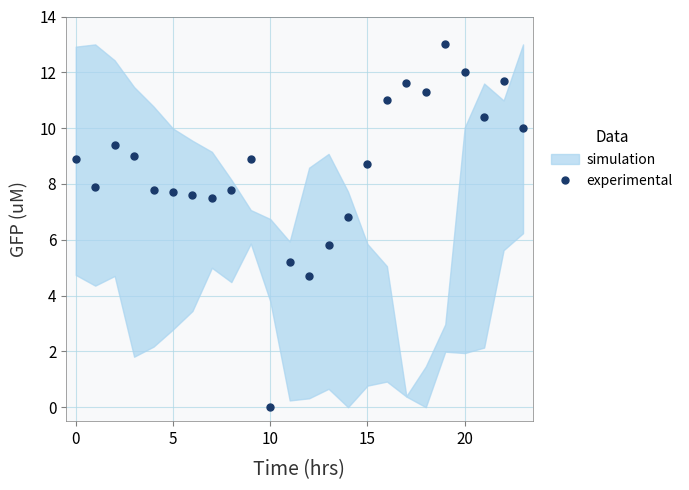

What is the maximum value for experimental?

13.0